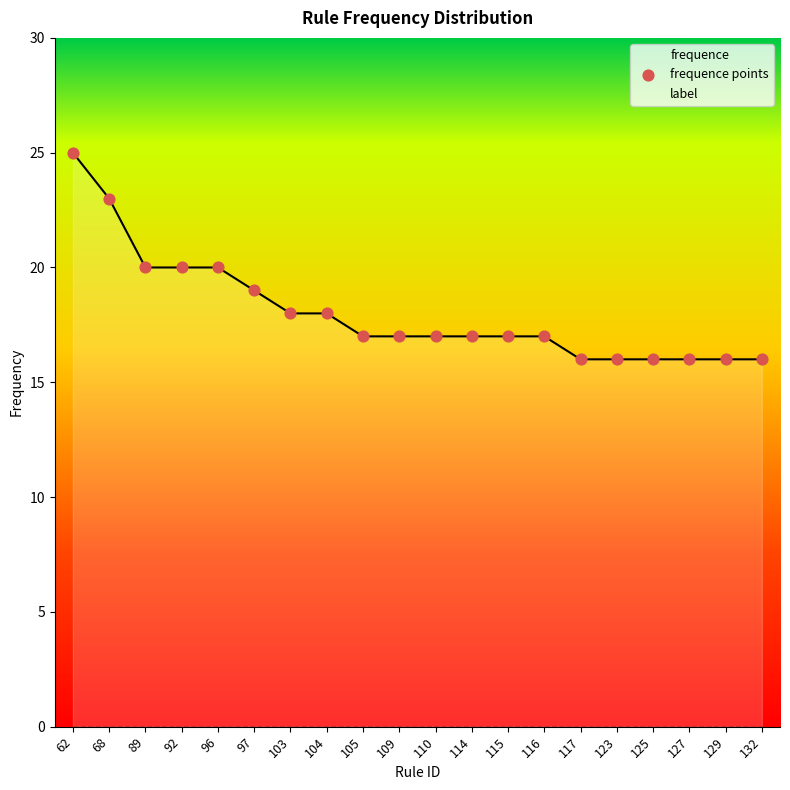

Approximately how many times larger is the value at 62 compared to 68?

1.1